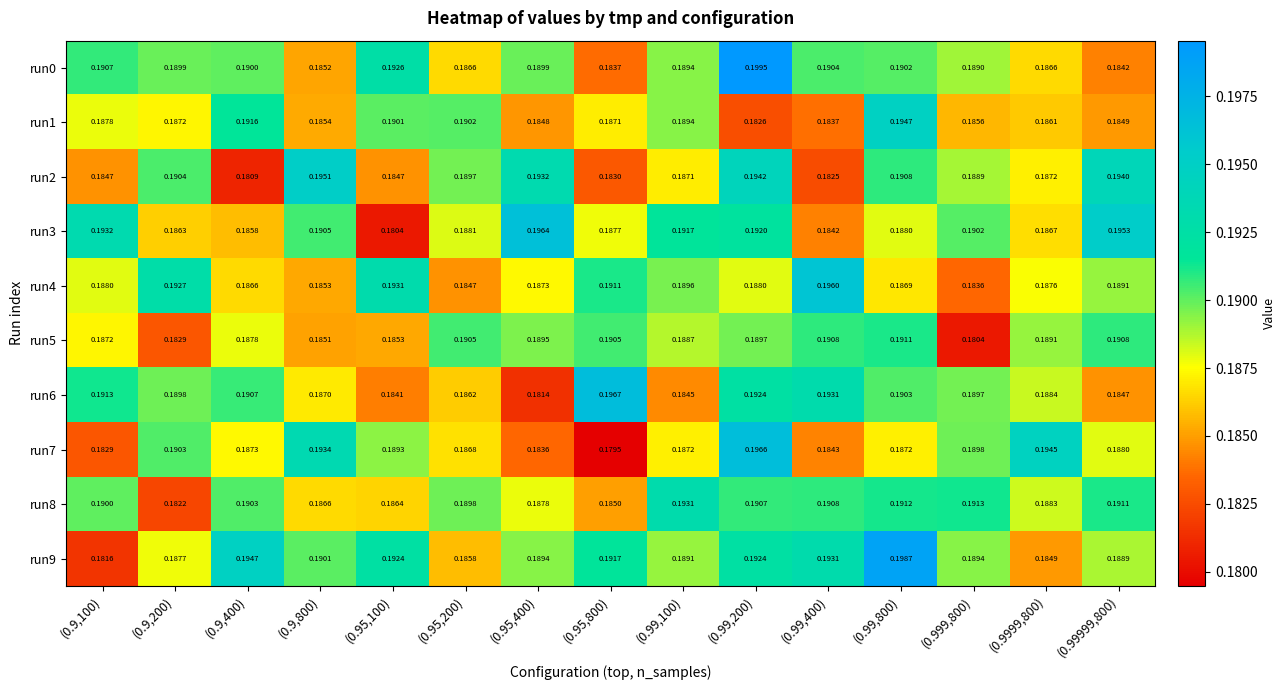

Count the number of data series in this chart.

10